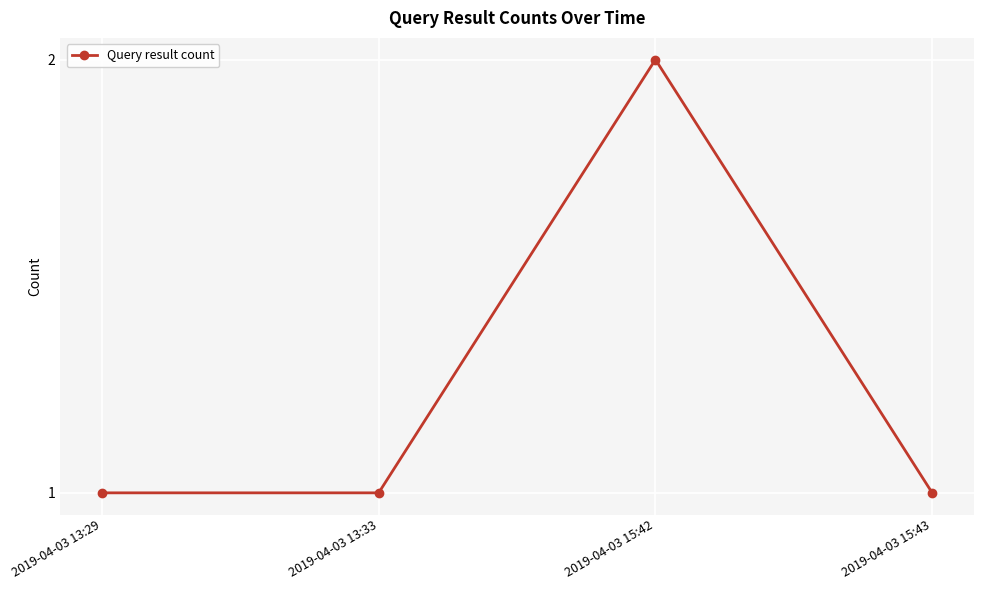

Is it true that the value at 2019-04-03 13:33 is 1?

True